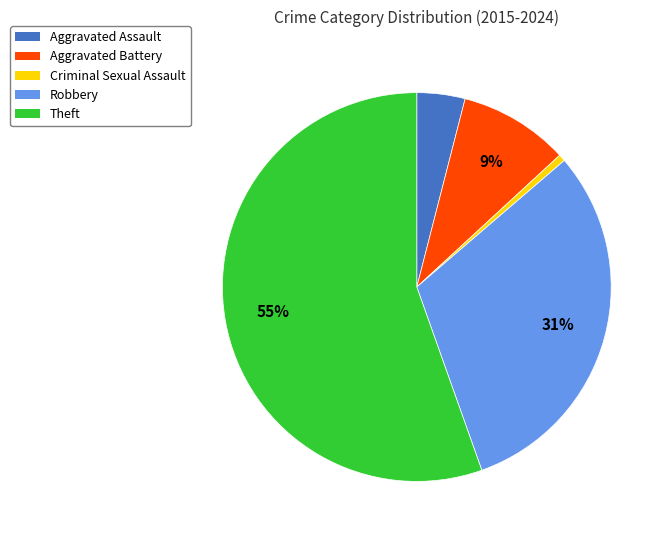

Between Aggravated Assault and Criminal Sexual Assault, which is larger?

Aggravated Assault